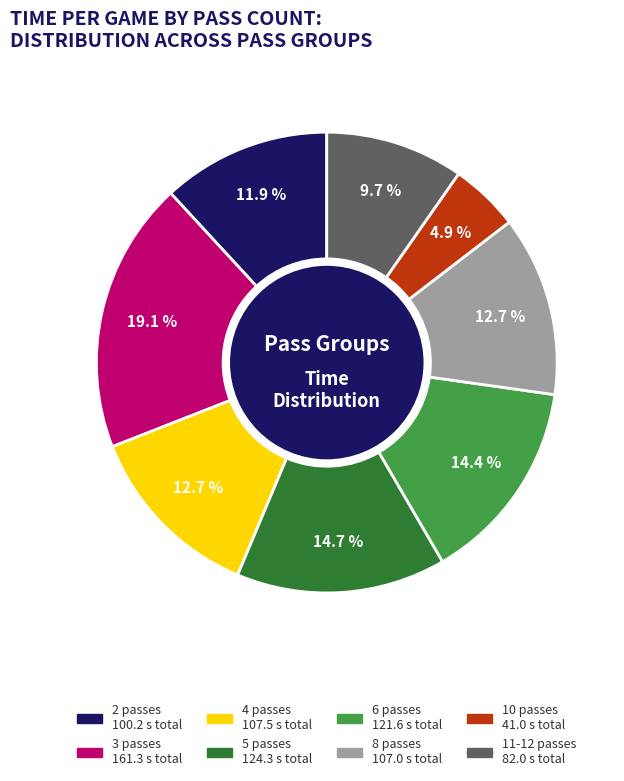

Does any single category account for the majority?

No